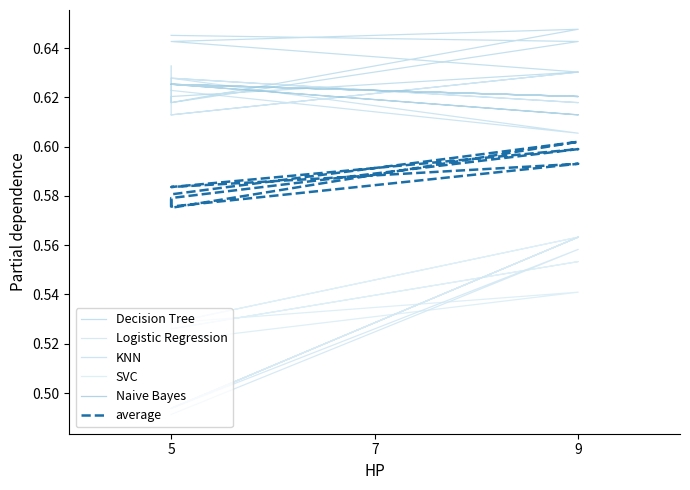

Reading left to right, transcribe all the data shown in this chart.

Decision Tree: 0.6	0.6	0.6	0.6	0.6	0.6	0.6	0.6	0.6
Logistic Regression: 0.5	0.5	0.6	0.5	0.6	0.5	0.5	0.6	0.5
KNN: 0.6	0.6	0.6	0.6	0.6	0.6	0.6	0.6	0.6
SVC: 0.5	0.5	0.5	0.5	0.6	0.5	0.5	0.6	0.5
Naive Bayes: 0.6	0.6	0.6	0.6	0.6	0.6	0.6	0.6	0.6
average: 0.6	0.6	0.6	0.6	0.6	0.6	0.6	0.6	0.6